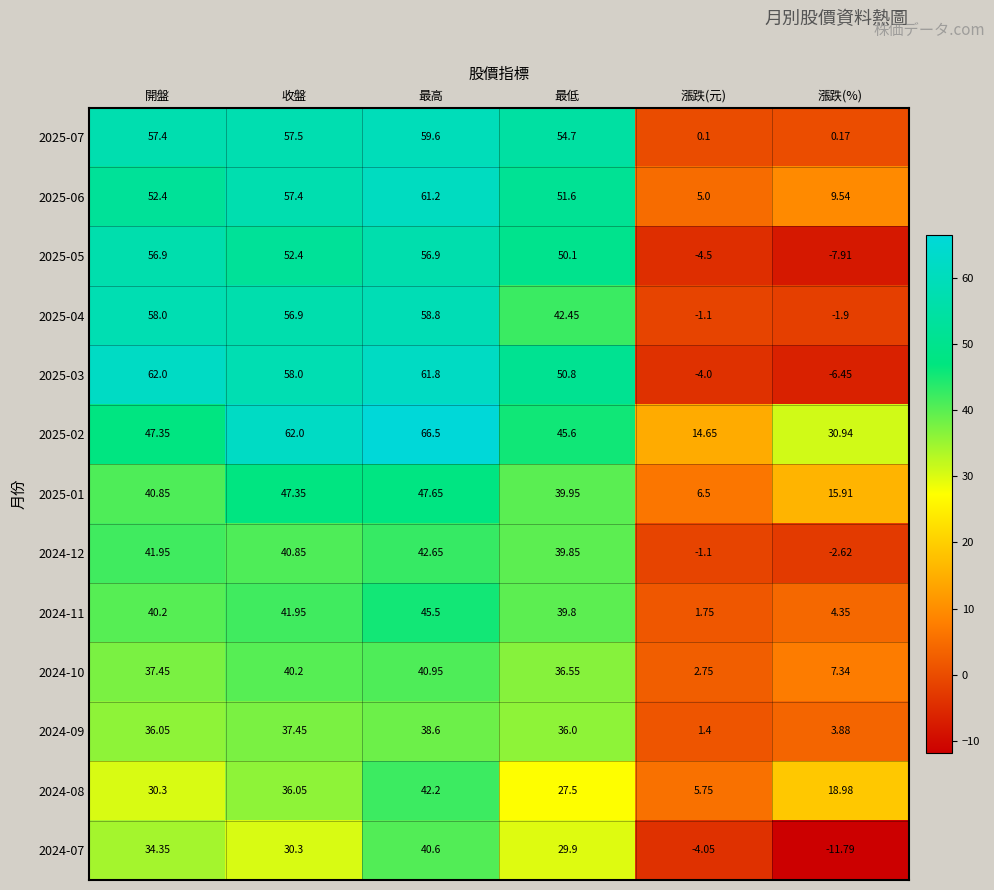

Where does the 2025-04 series first go above 56?

開盤